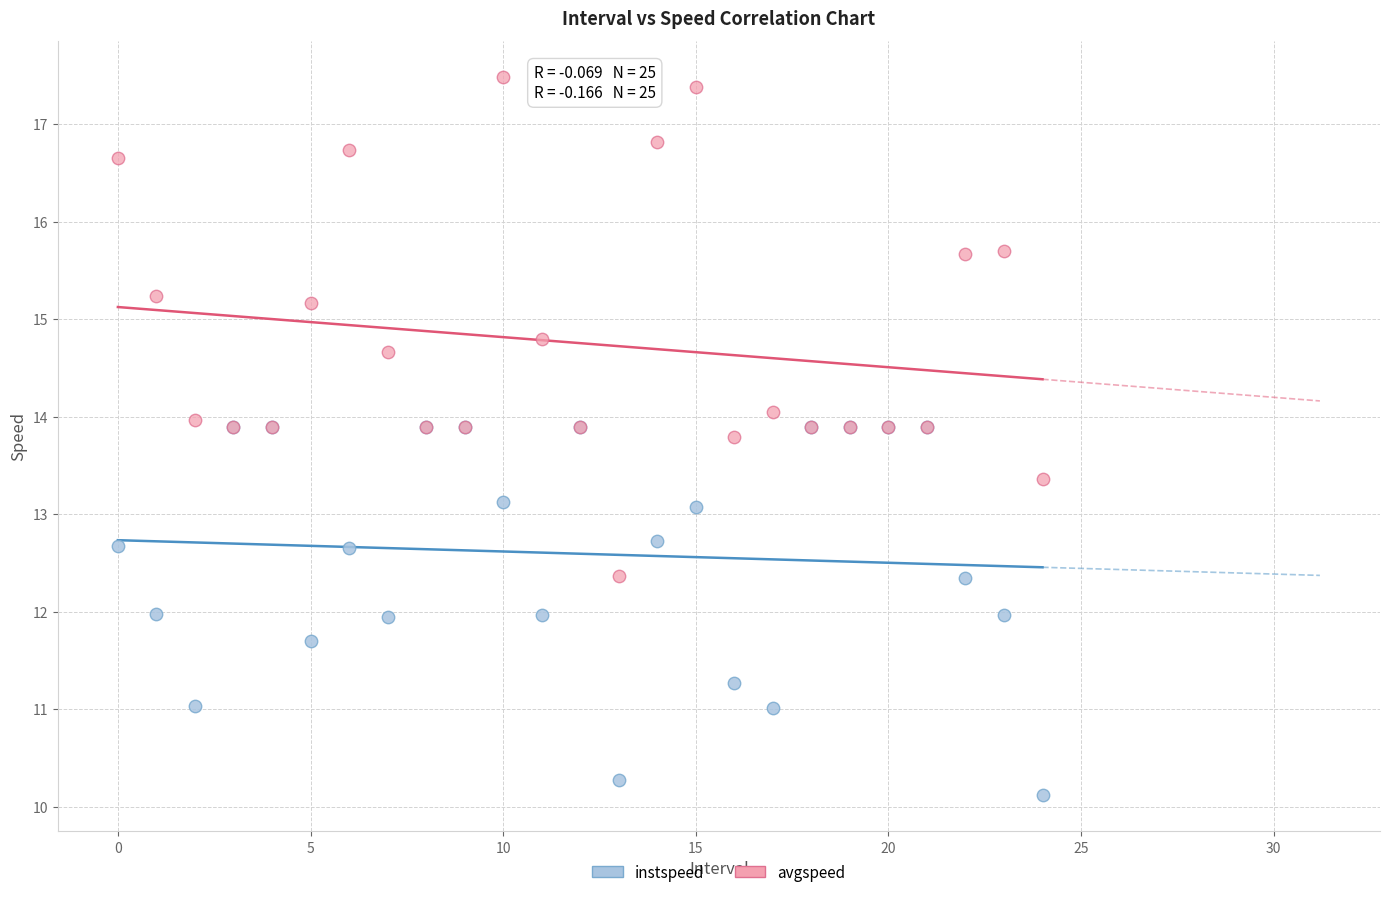

Which series reaches the maximum Y coordinate?

avgspeed